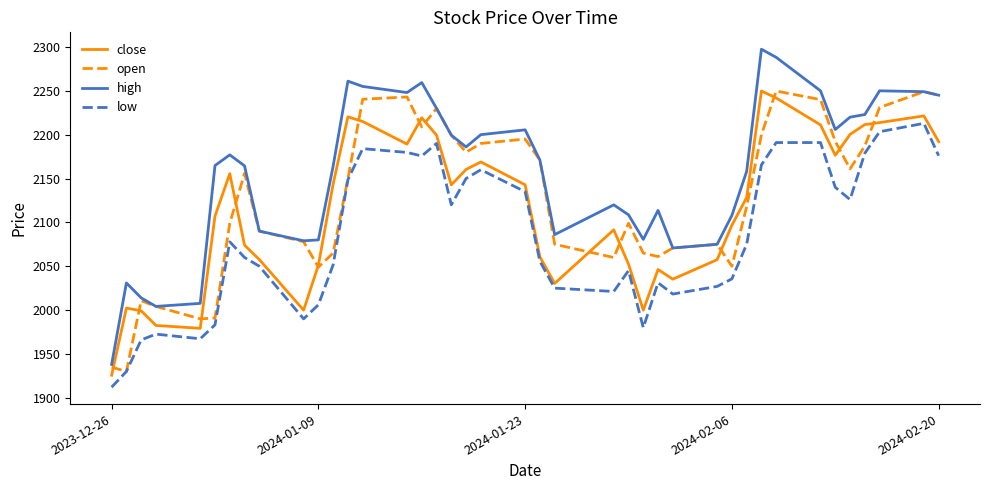

What is the lowest value of the open series?

1930.0